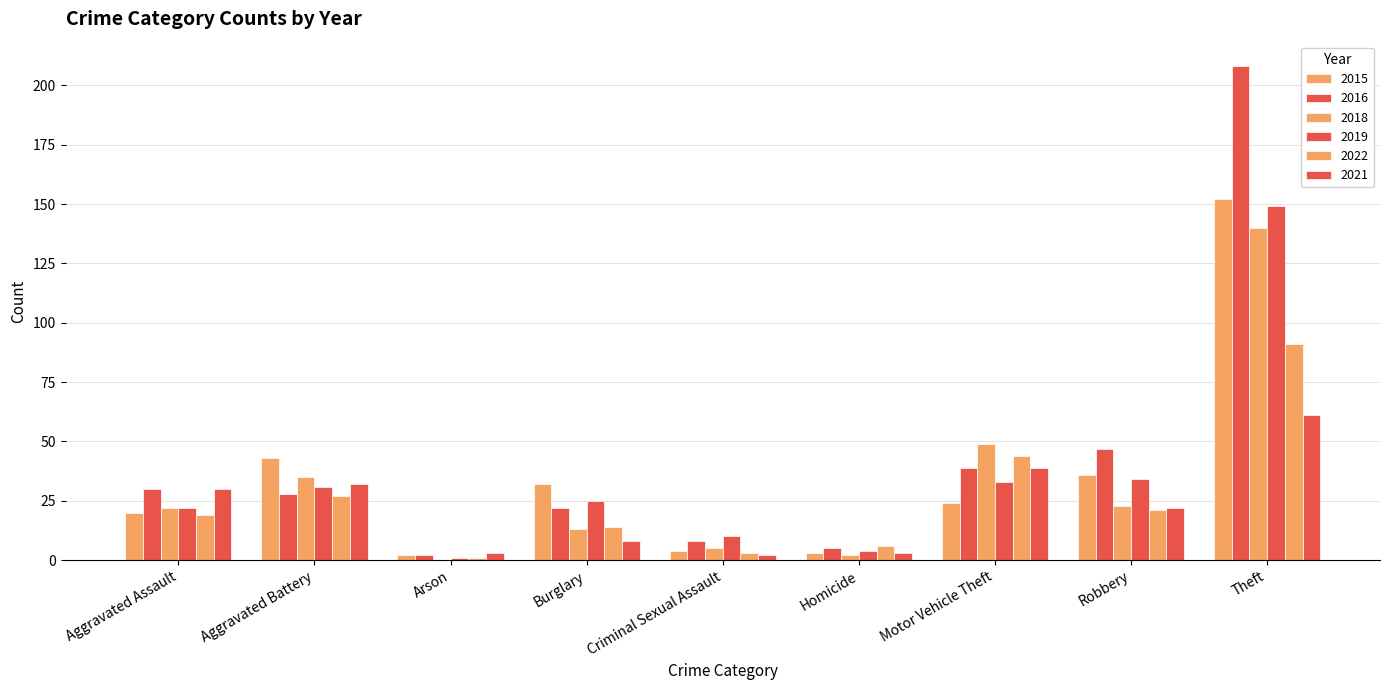

The value of 2022 at Aggravated Assault is 19. True or false?

True